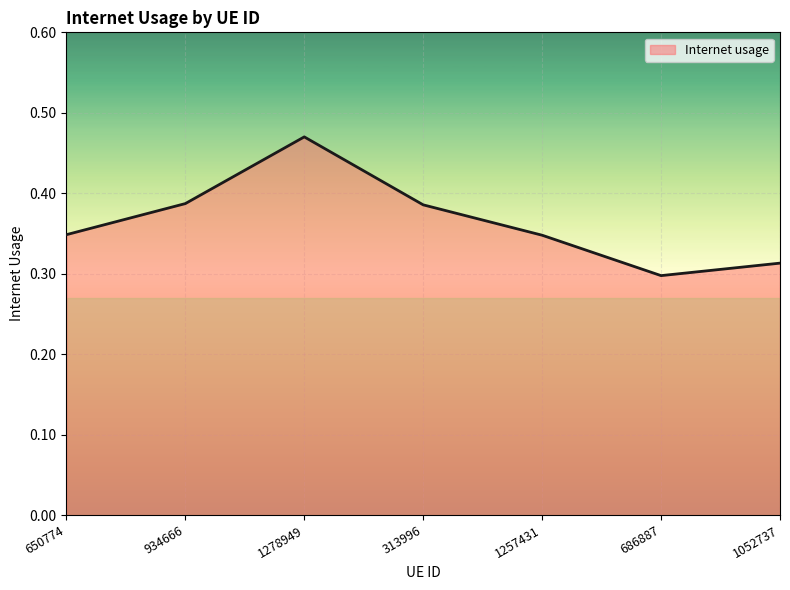

Which has a higher value, 1278949 or 934666?

1278949